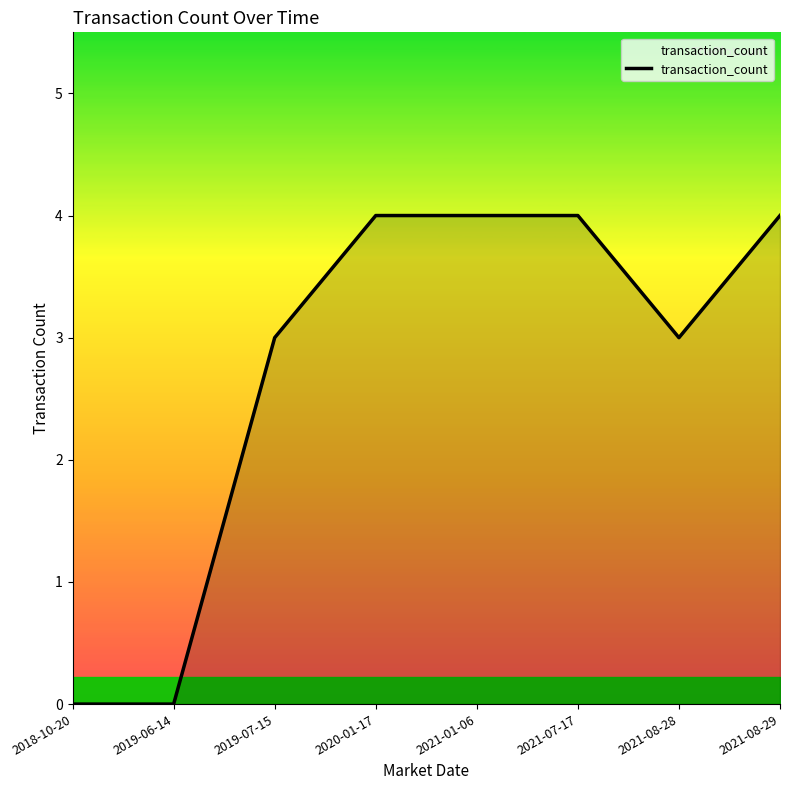

The value at 2021-08-29 is 4. True or false?

True